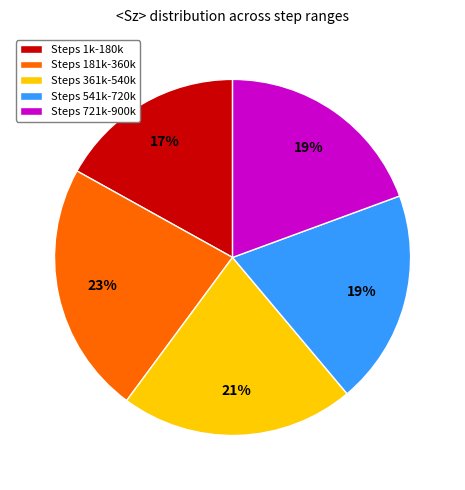

What is the largest slice in the pie chart?

Steps 181k-360k